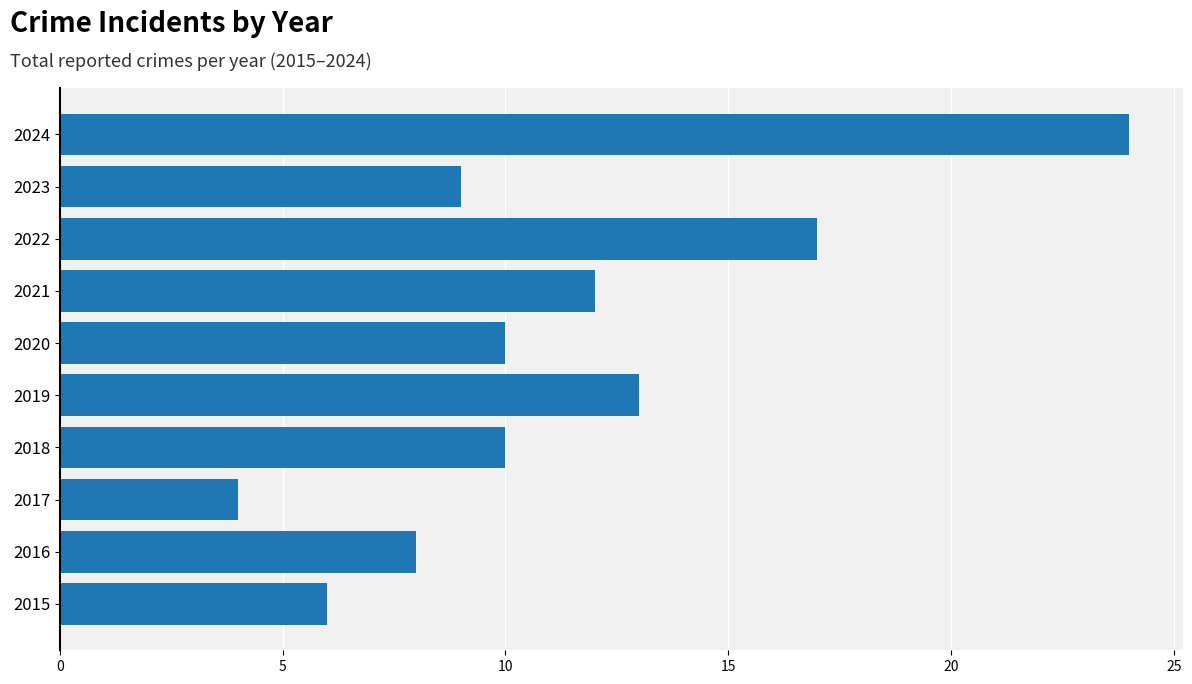

Reading top to bottom, what are all the values shown in this chart?

2024=24	2023=9	2022=17	2021=12	2020=10	2019=13	2018=10	2017=4	2016=8	2015=6